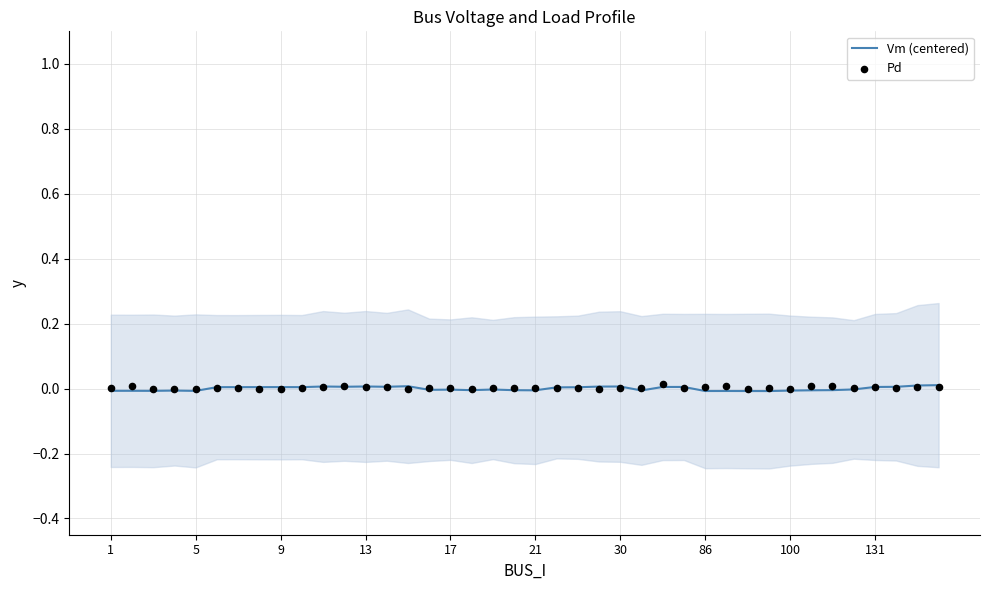

At which category is the sum across all series the highest?

26